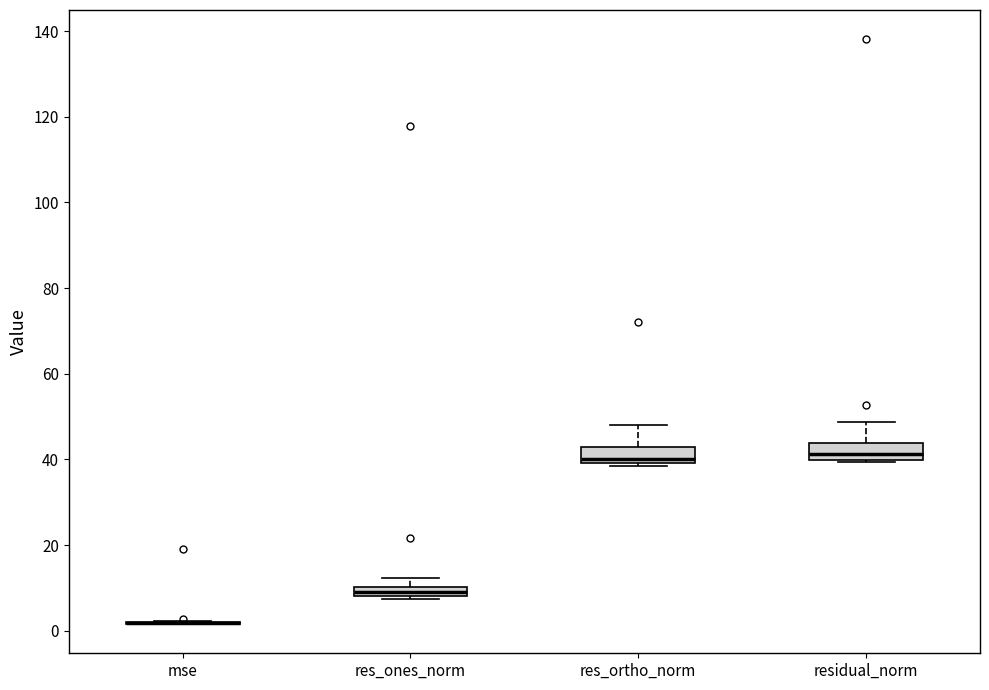

Where does the upper whisker of the box for residual_norm end on the y-axis? The values are not printed on the chart, so give them approximately, as read against the axis.

48